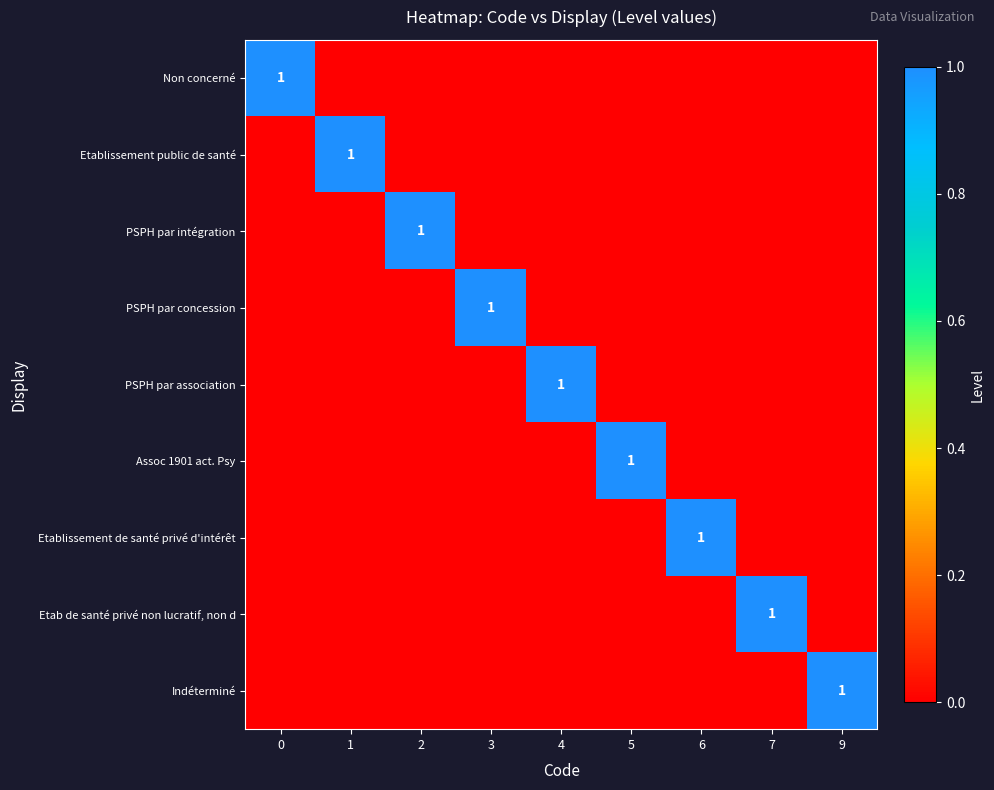

The value of Etab de santé privé non lucratif, non d at 7 is 0. True or false?

False